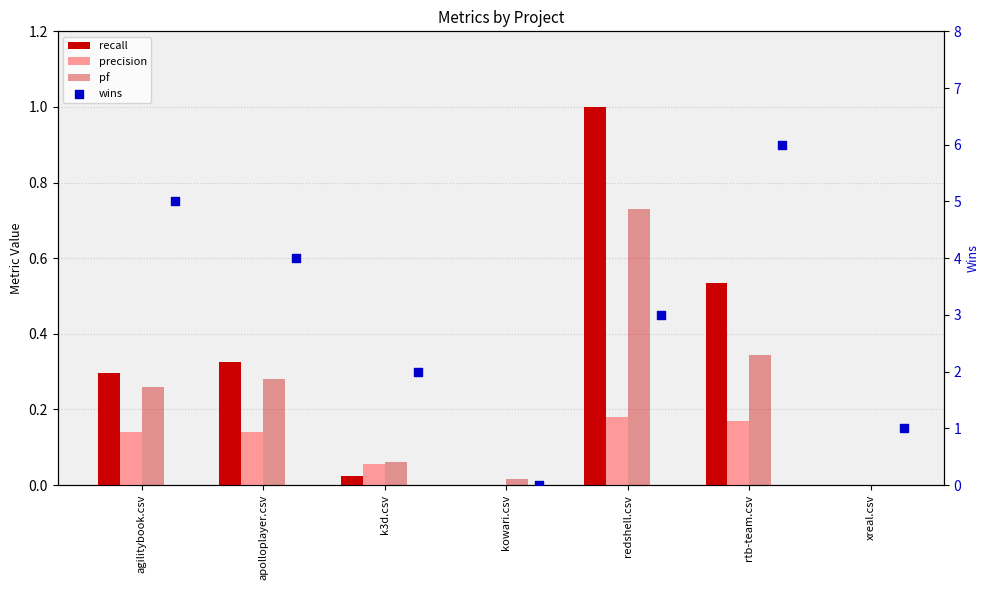

What are all the series names shown in the legend?

recall, precision, pf, wins